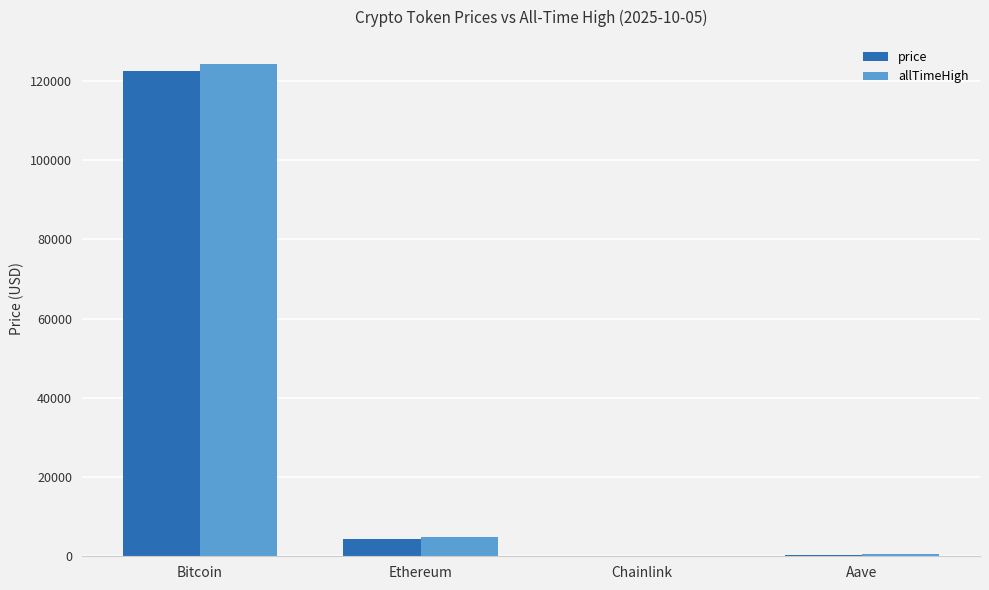

True or false: price has a value of 282.3 at Aave.

True